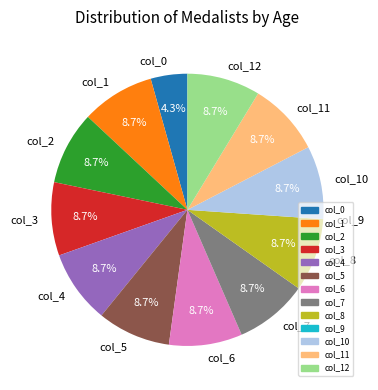

Does col_5 account for over 50% of the chart?

No